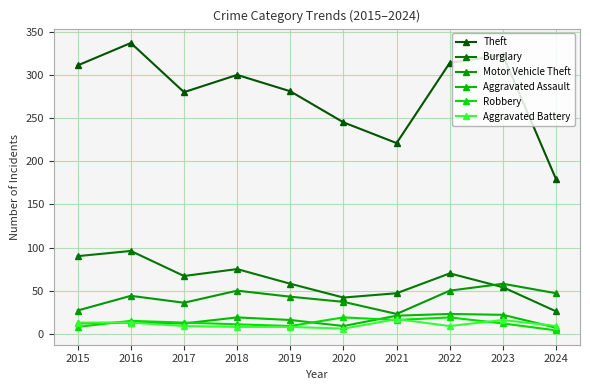

Where does the Aggravated Assault series first go above 16?

2018